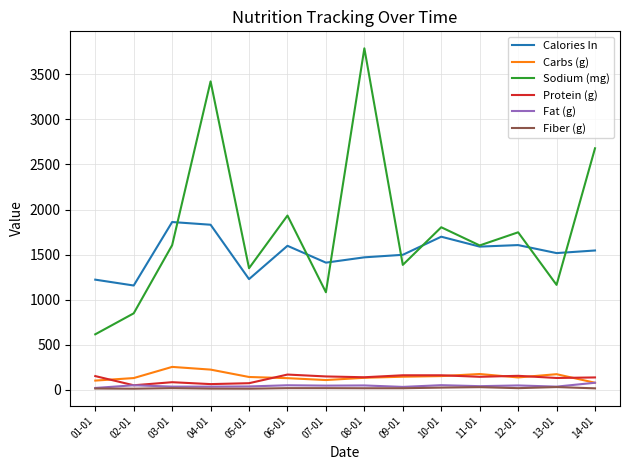

Count the number of categories in the chart.

14